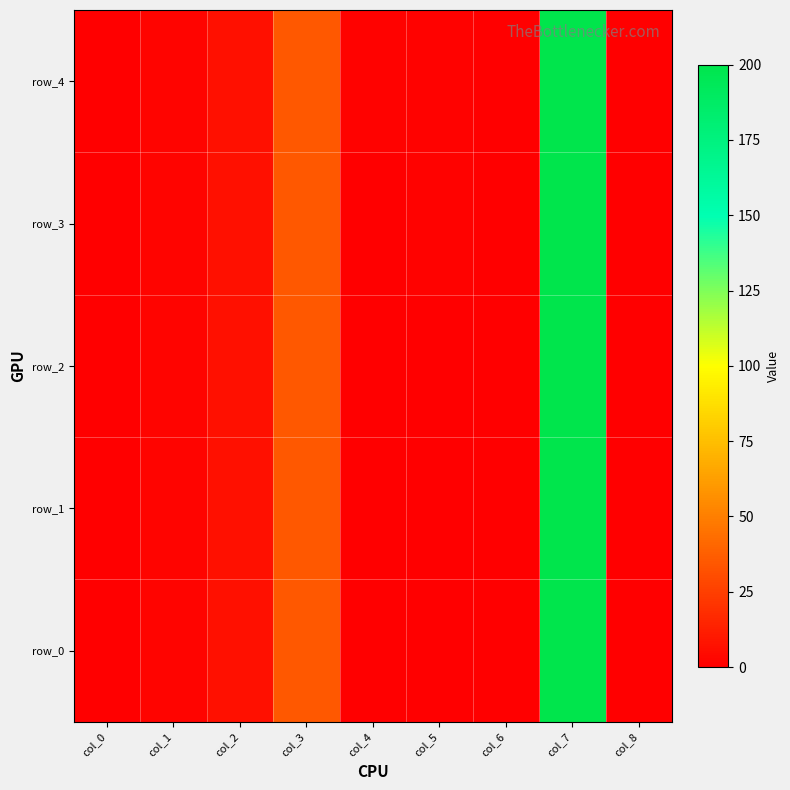

The row_4 series shows 0.9 at col_4. True or false?

True